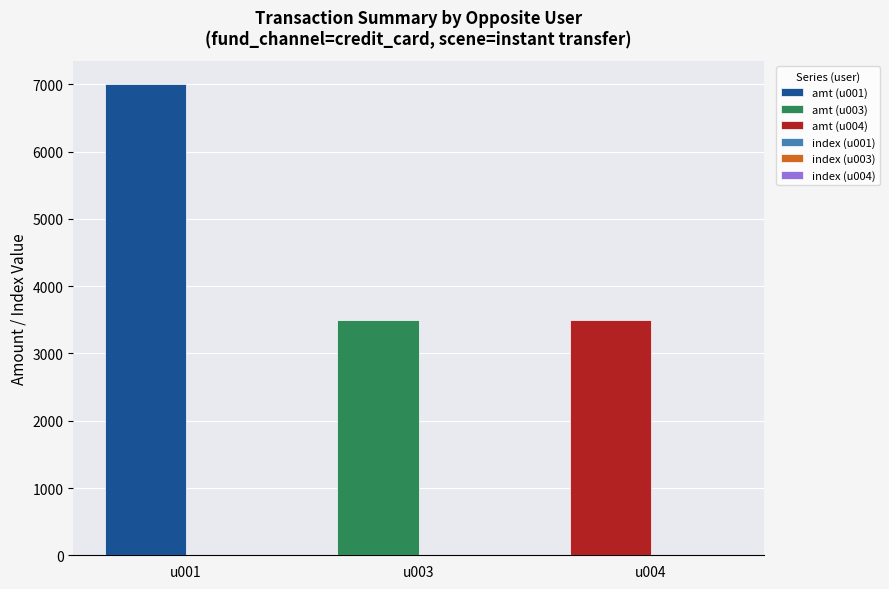

At u001, list the series in order from largest to smallest.

amt, index